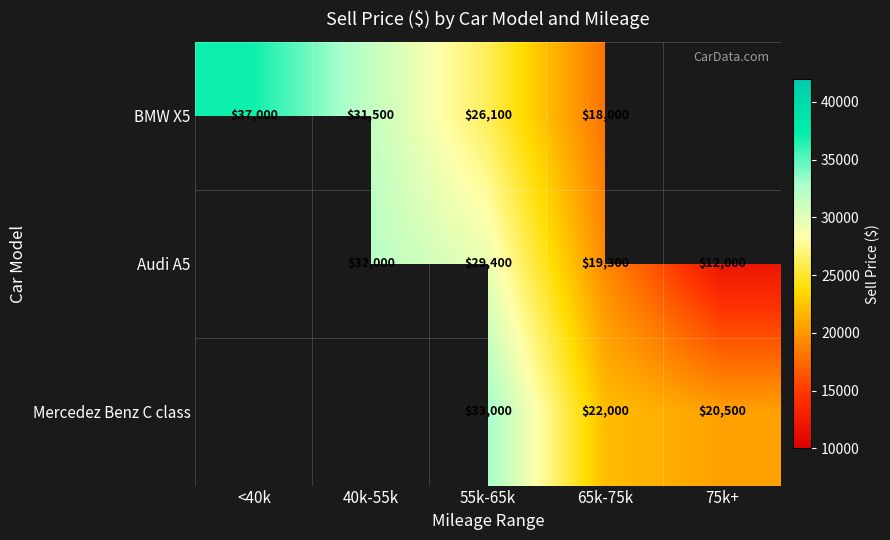

Is it true that Audi A5 equals 6164 at 65k-75k?

False